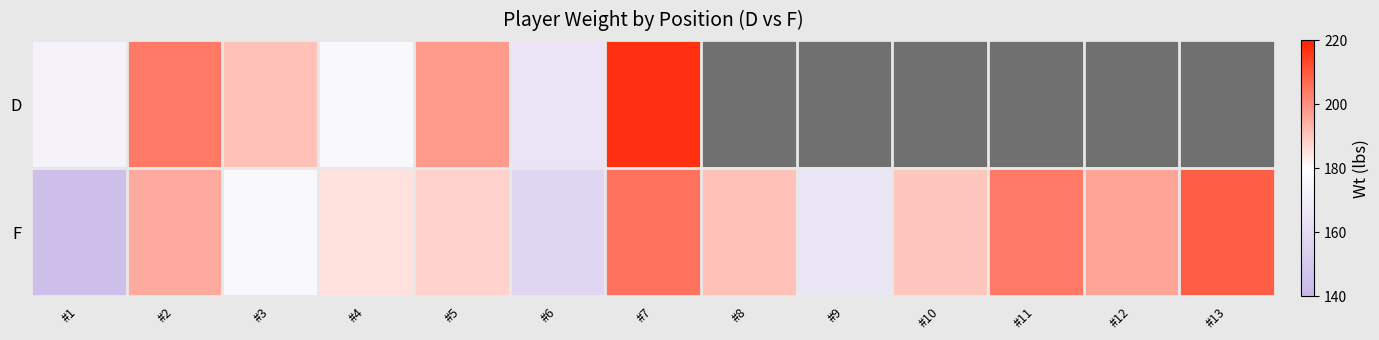

Rank the categories by F value from highest to lowest.

#13, #7, #11, #12, #2, #8, #10, #5, #4, #3, #9, #6, #1